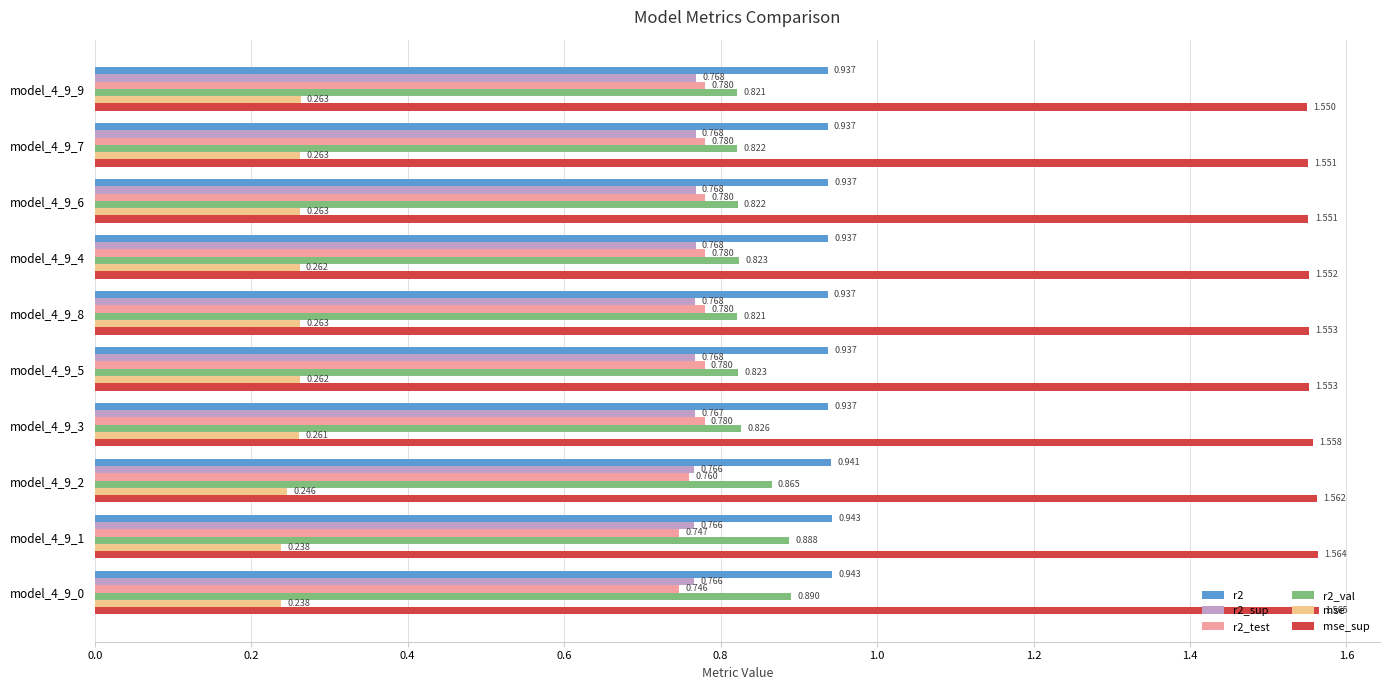

Count the r2_test values in the range 0 to 1.

10